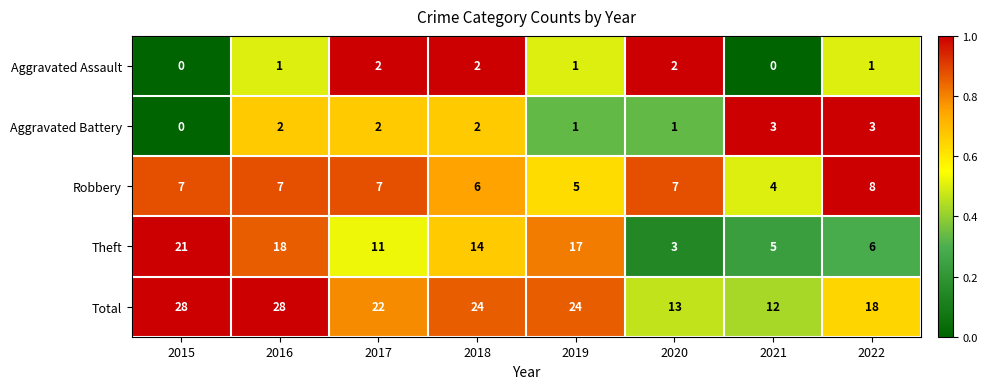

Rank the series by their maximum value, from highest to lowest.

Total, Theft, Robbery, Aggravated Battery, Aggravated Assault